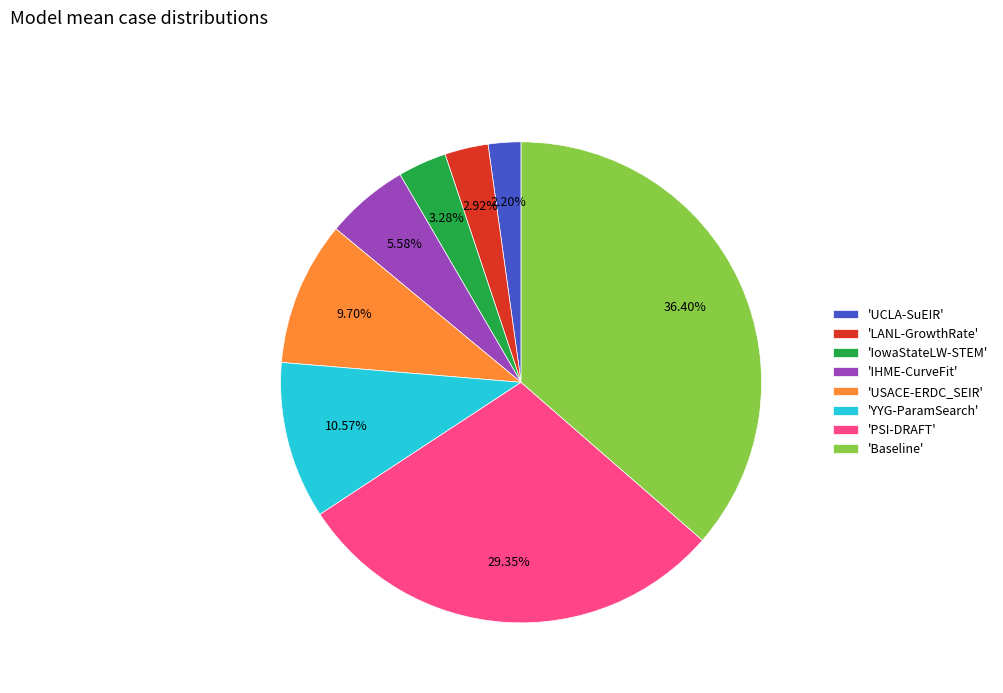

Which has a higher value, 'PSI-DRAFT' or 'Baseline'?

'Baseline'